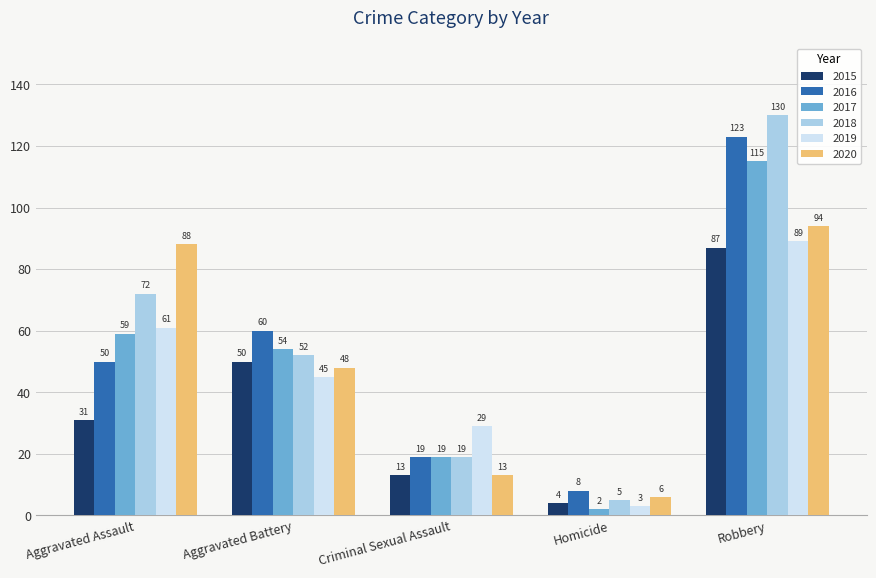

The value of 2015 at Homicide is 4. True or false?

True